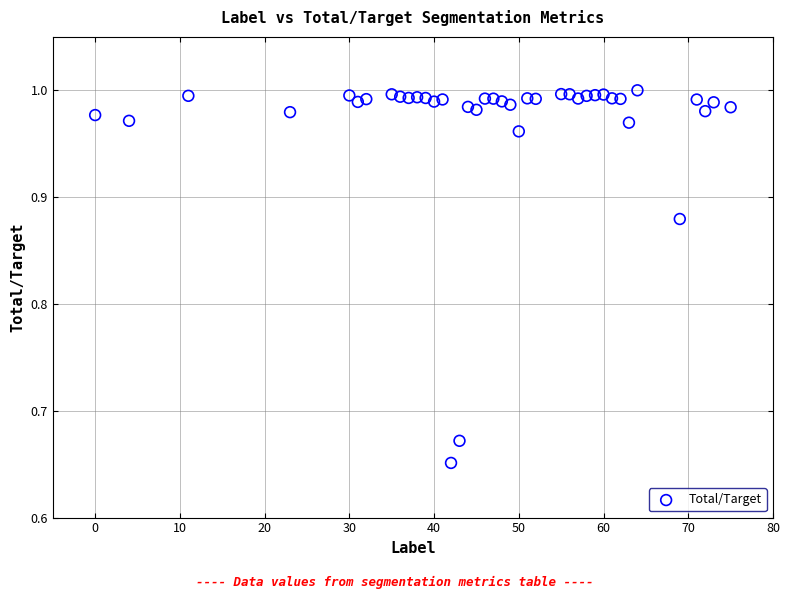

What is the range of Y values (max minus min)?

0.3